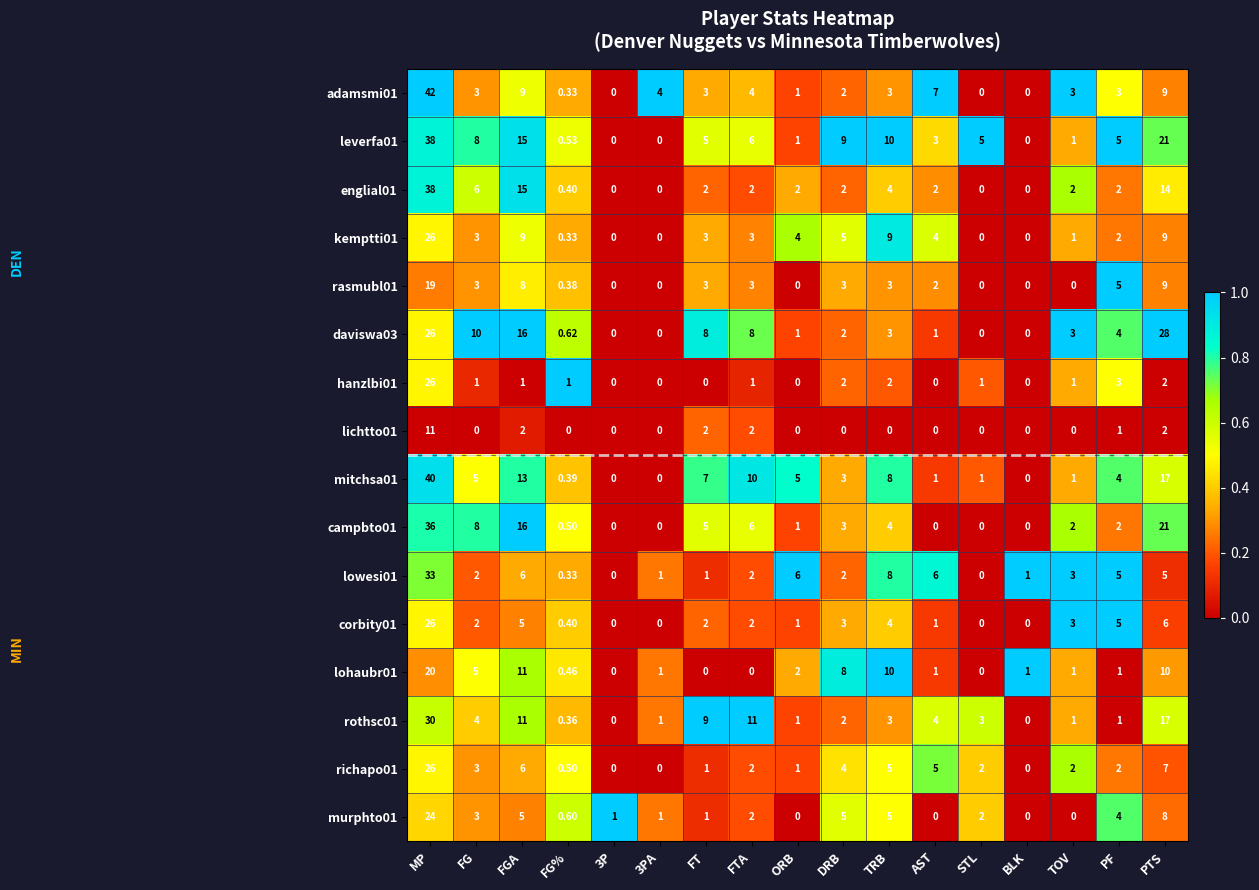

At which category is the sum across all series the highest?

MP